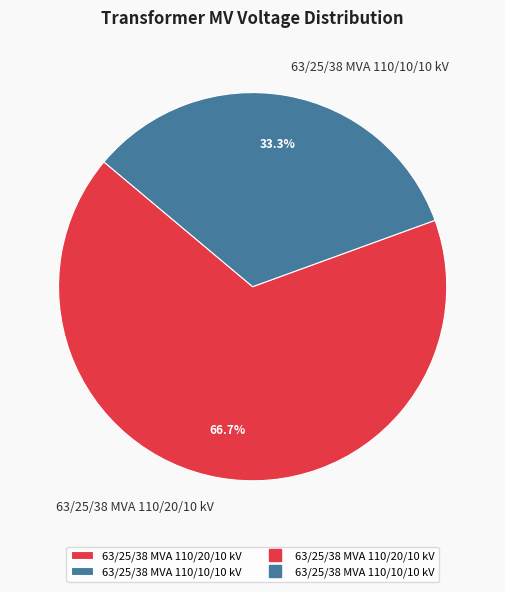

Between 63/25/38 MVA 110/20/10 kV and 63/25/38 MVA 110/10/10 kV, which is larger?

63/25/38 MVA 110/20/10 kV